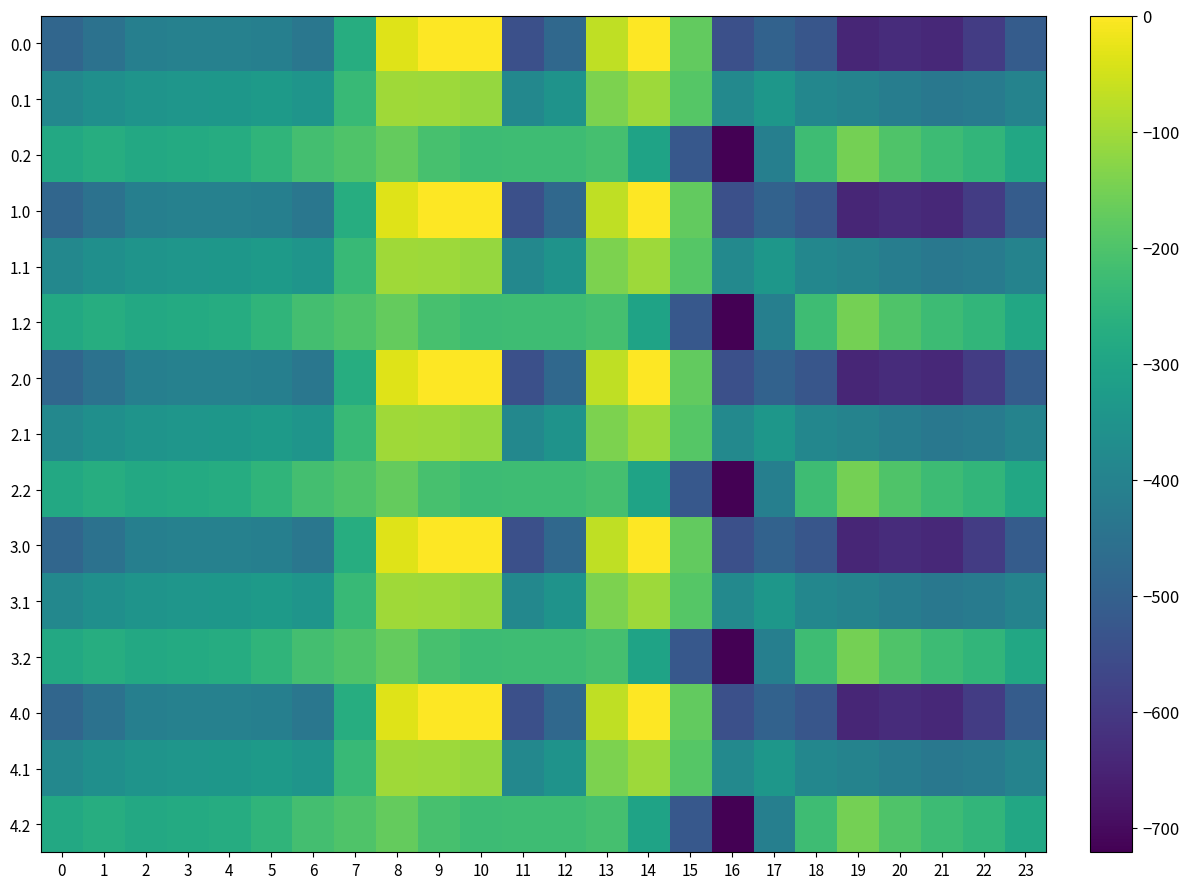

How many series are shown in this chart?

15